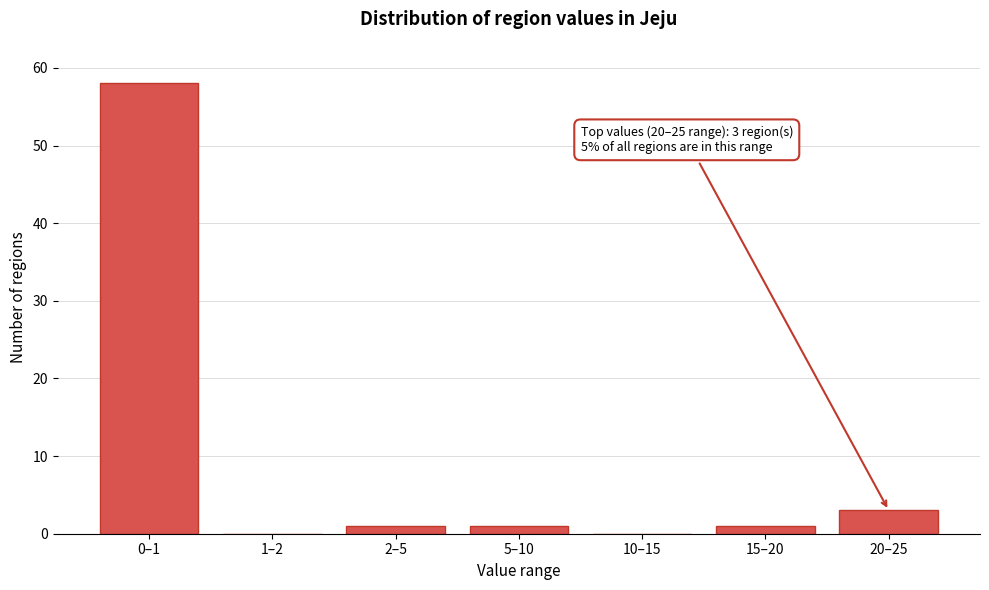

Reading left to right, extract all data points from this chart.

0–1=58	1–2=0	2–5=1	5–10=1	10–15=0	15–20=1	20–25=3